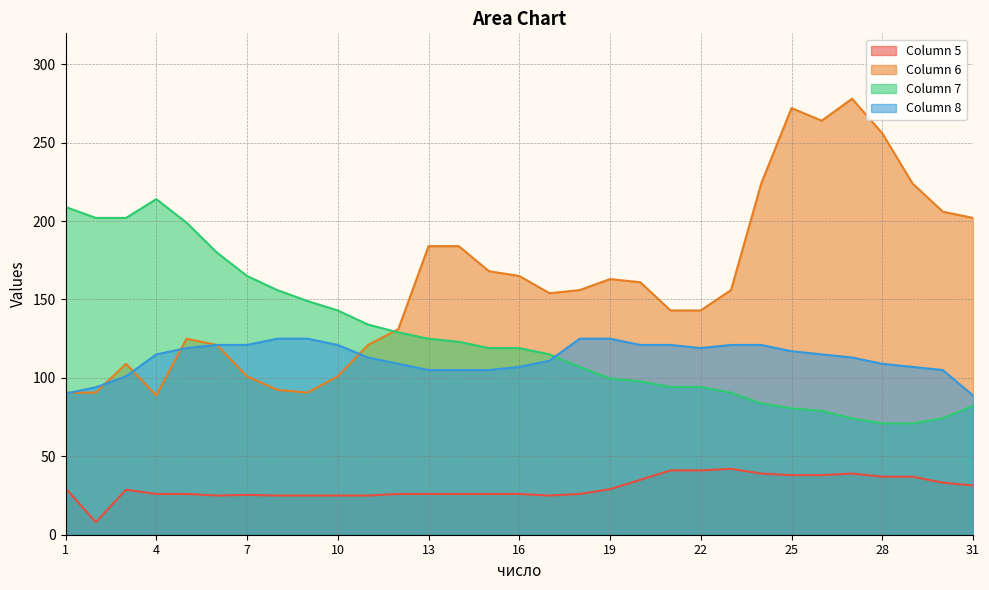

What are all the series names shown in the legend?

Column 5, Column 6, Column 7, Column 8